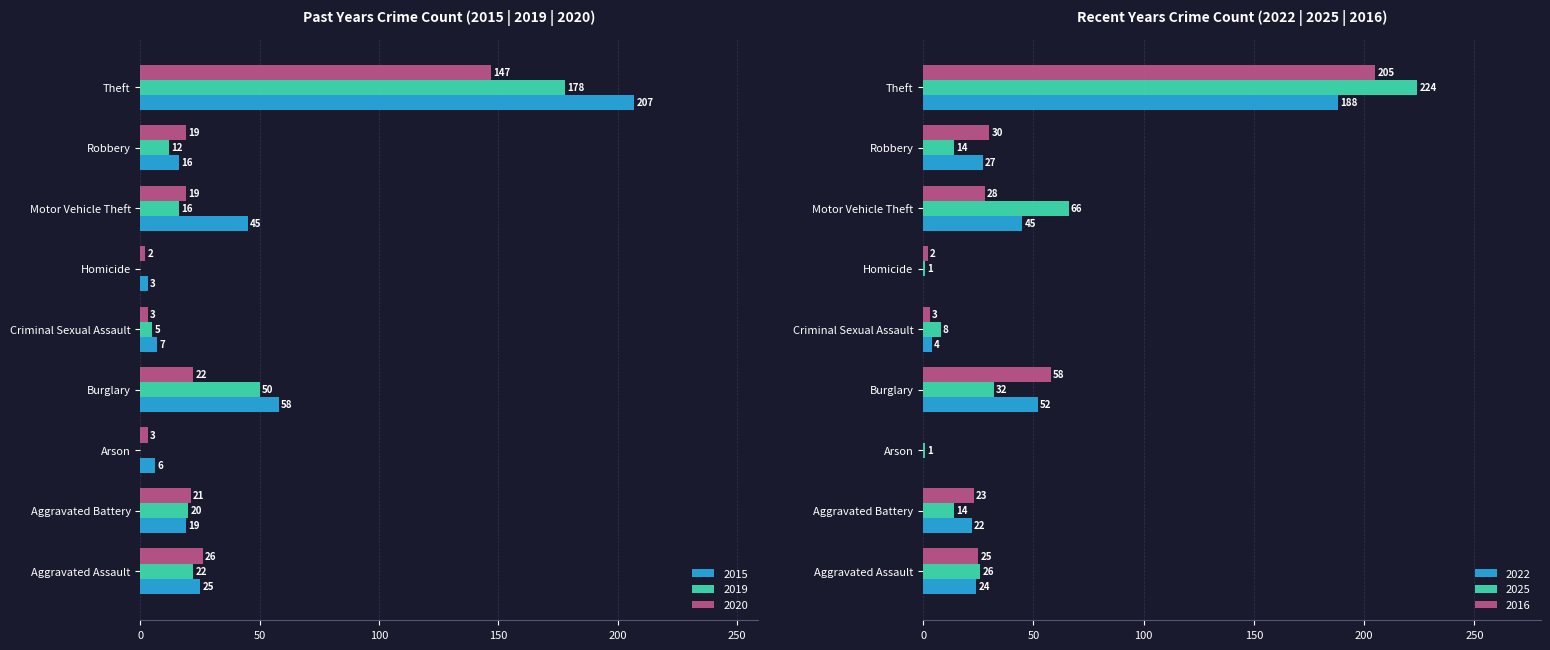

What is the maximum value shown in the chart?

224